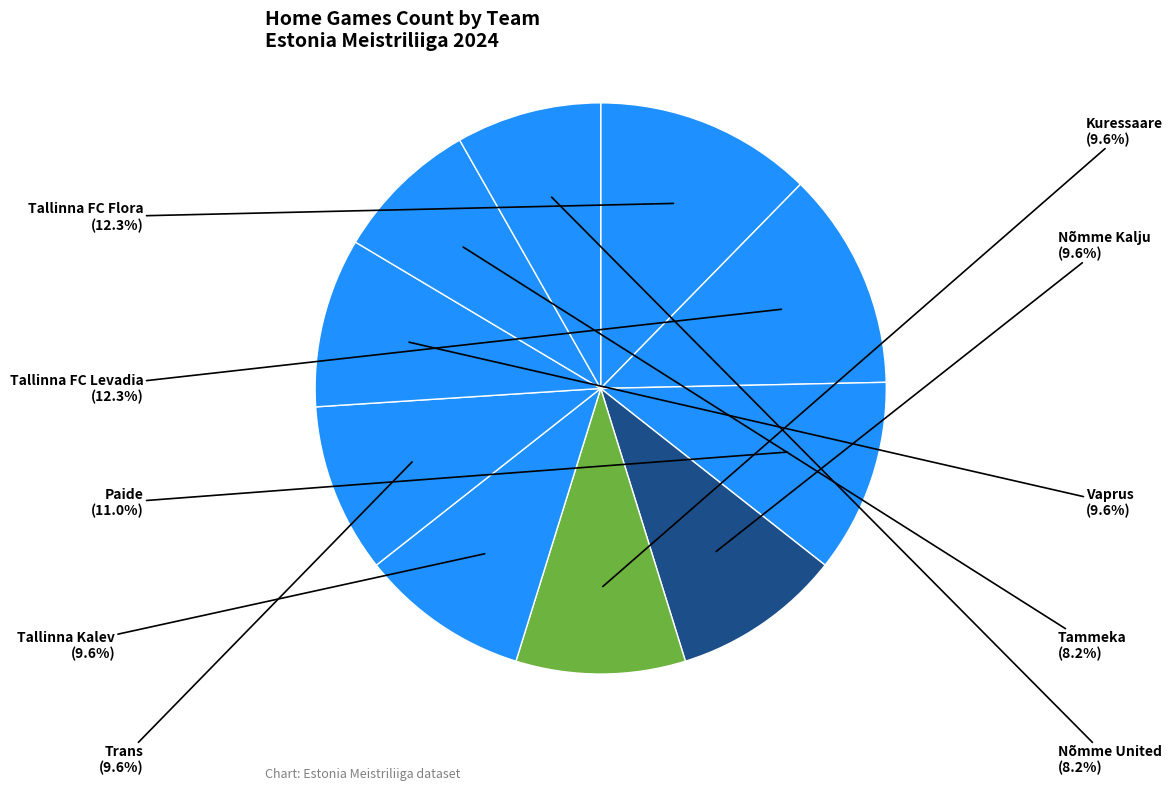

Combined, what portion of the pie is Nõmme Kalju and Vaprus?

19.2%